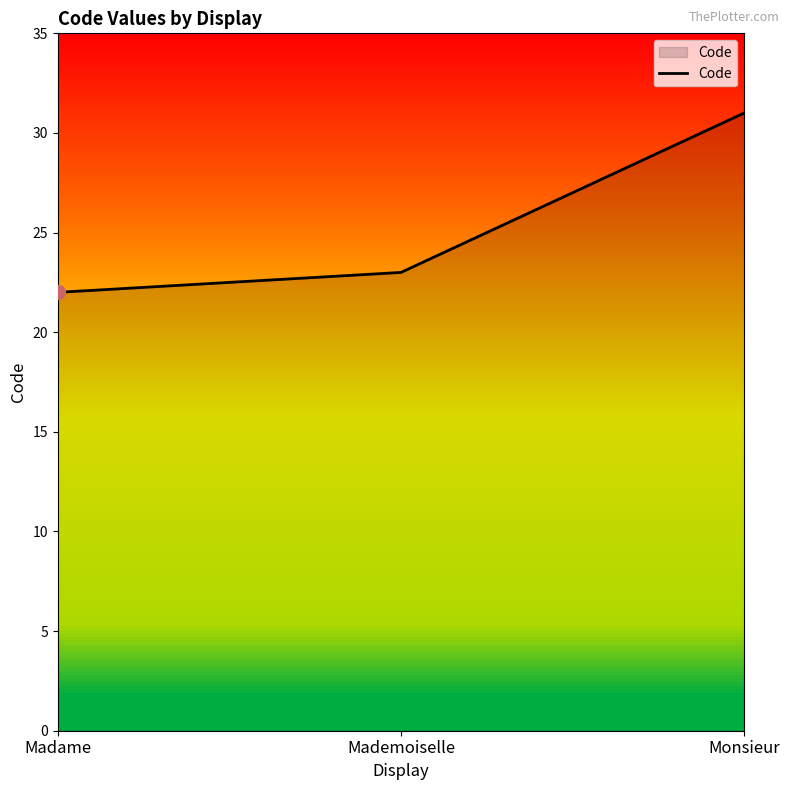

What is the ratio of the value at Mademoiselle to the value at Monsieur?

0.7